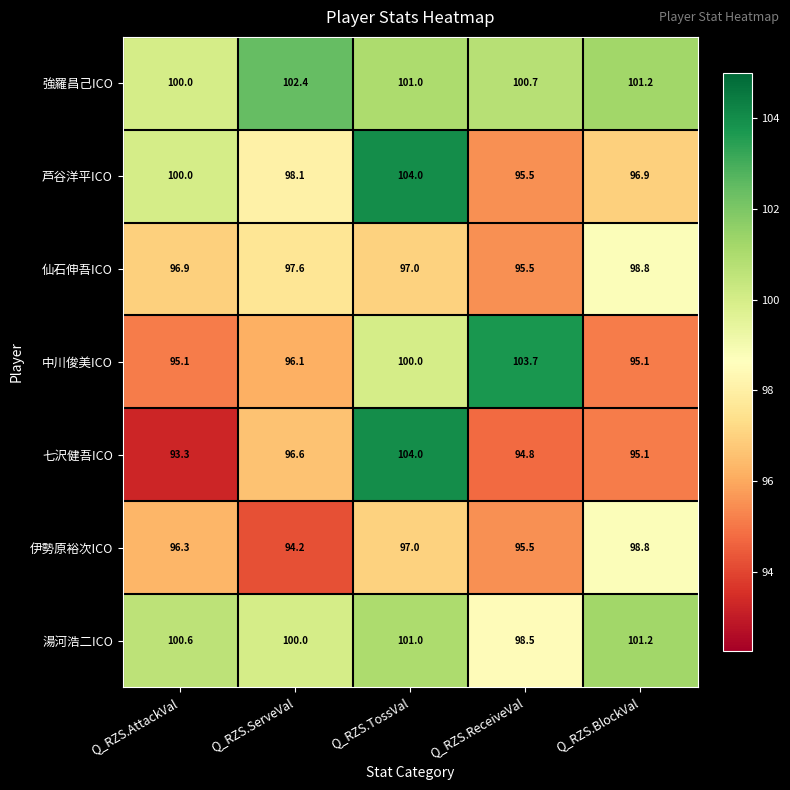

Which label corresponds to the largest value in the chart?

Q_RZS.TossVal